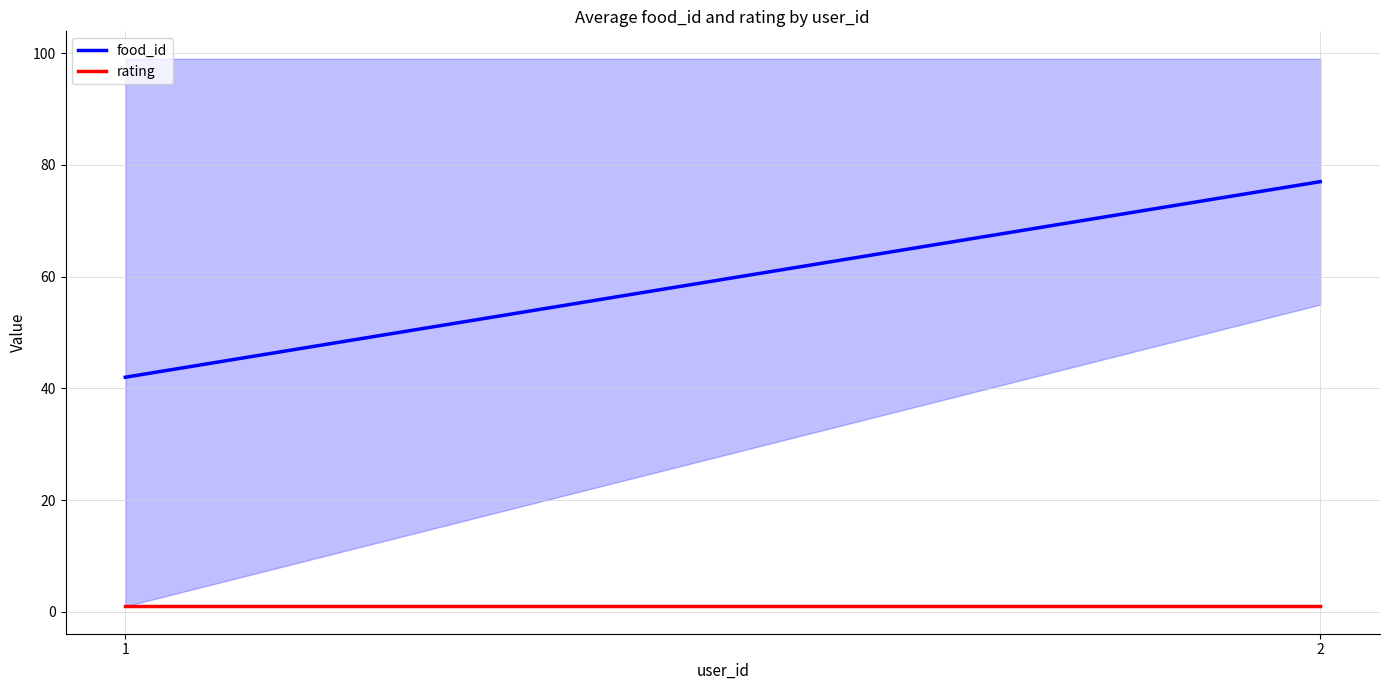

What are all the series names shown in the legend?

food_id, rating